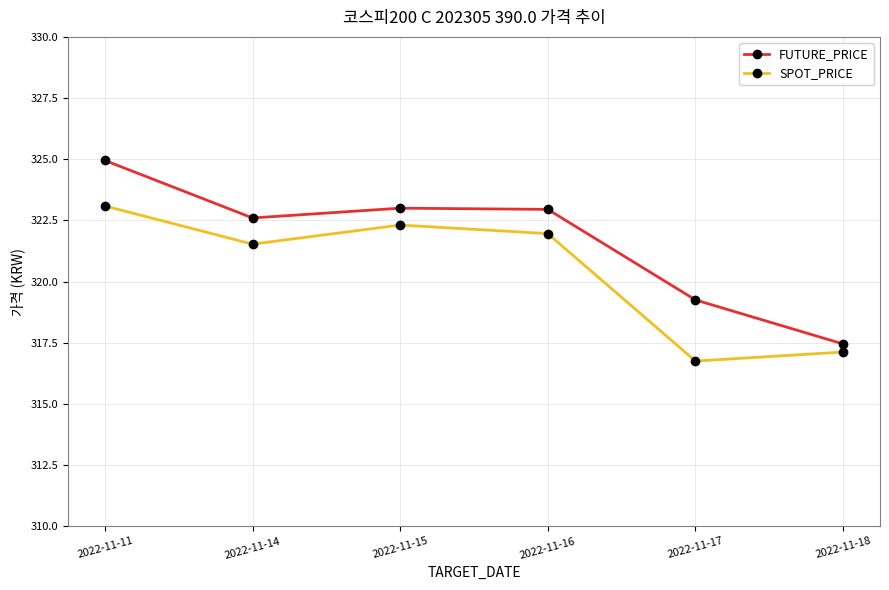

Read the SPOT_PRICE value at 2022-11-18.

317.1